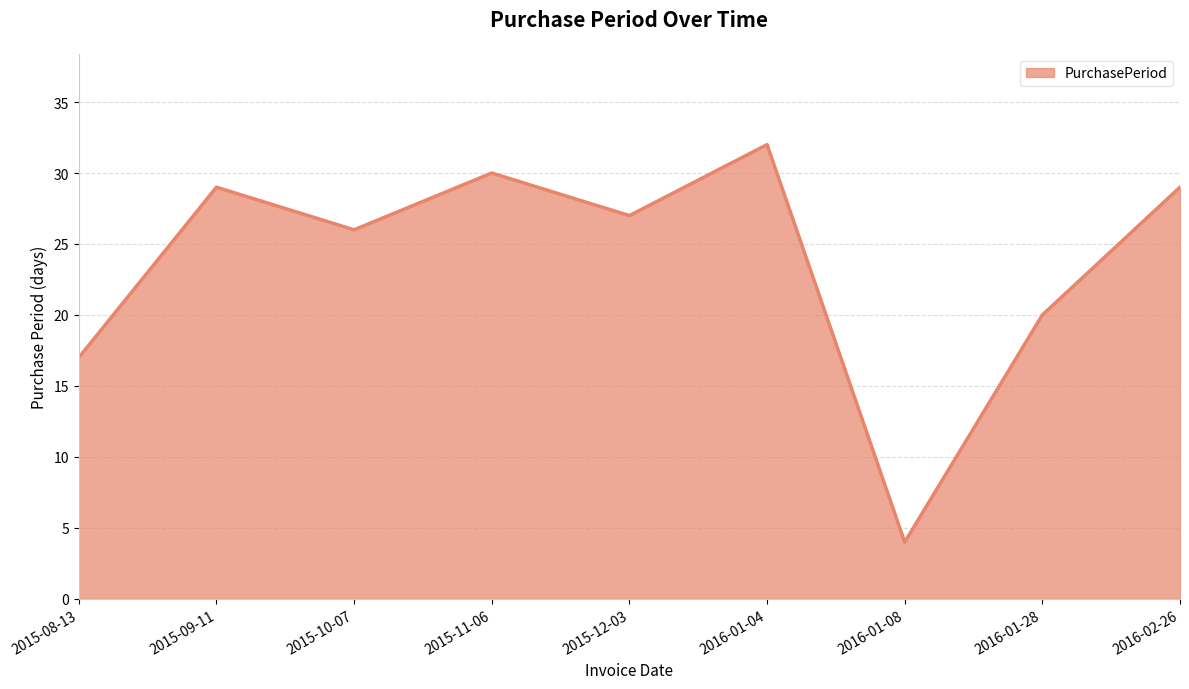

Reading left to right, what are all the values shown in this chart?

2015-08-13=17	2015-09-11=29	2015-10-07=26	2015-11-06=30	2015-12-03=27	2016-01-04=32	2016-01-08=4	2016-01-28=20	2016-02-26=29